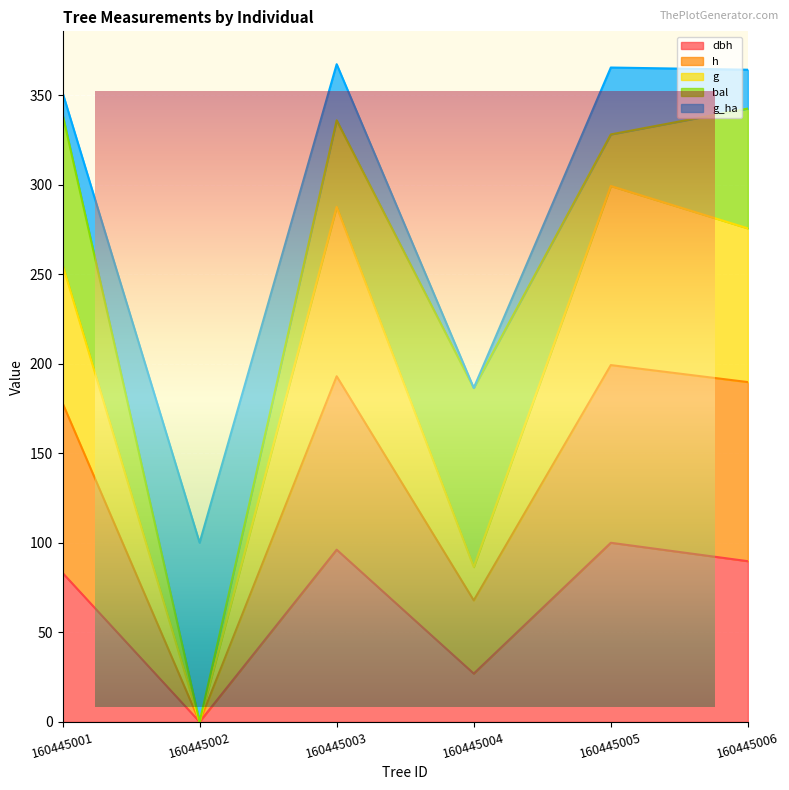

What is the total value across all series at 160445002?

100.0